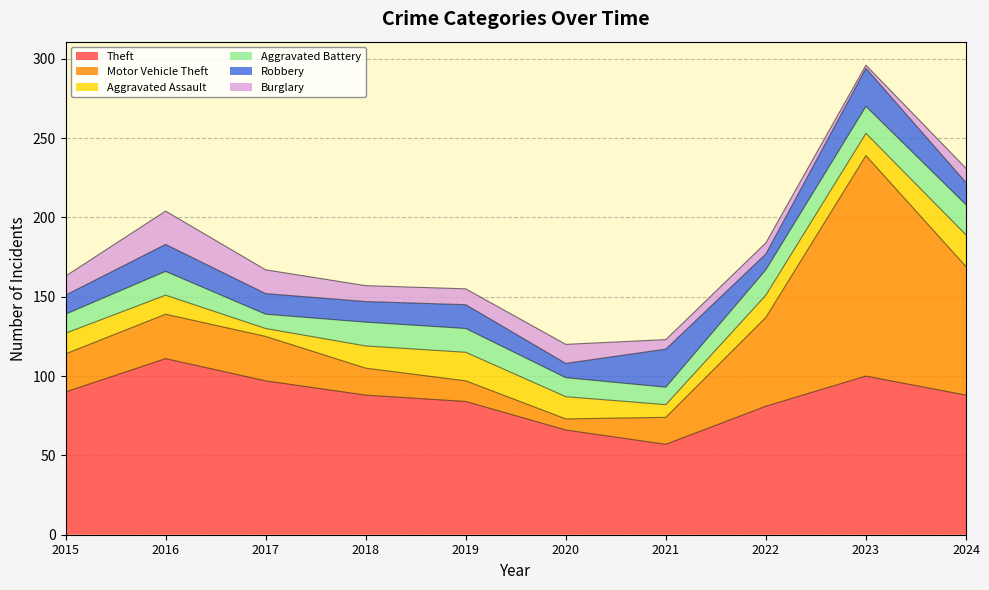

What are all the series names shown in the legend?

Theft, Motor Vehicle Theft, Aggravated Assault, Aggravated Battery, Robbery, Burglary